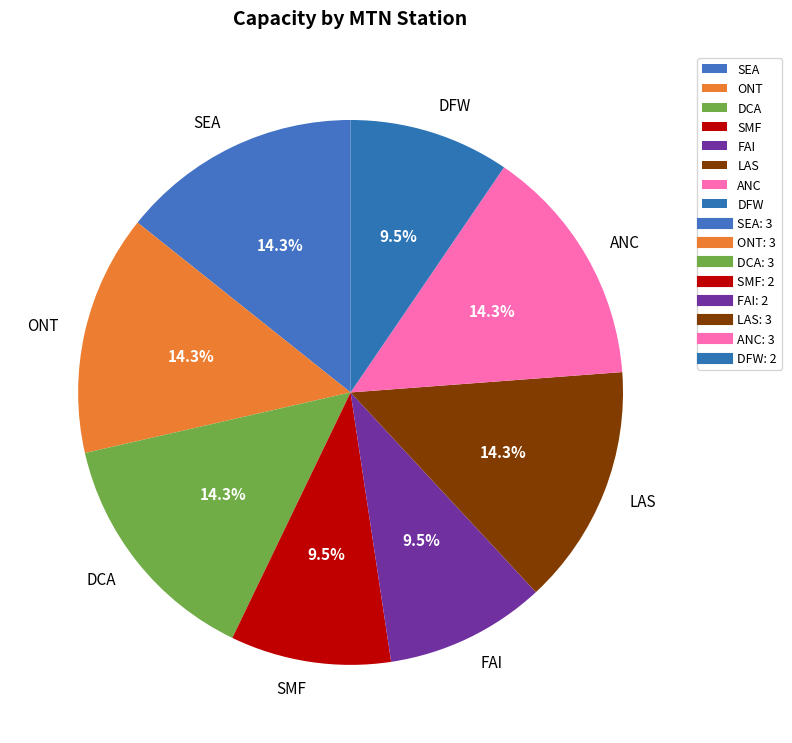

How many segments does this pie chart have?

8